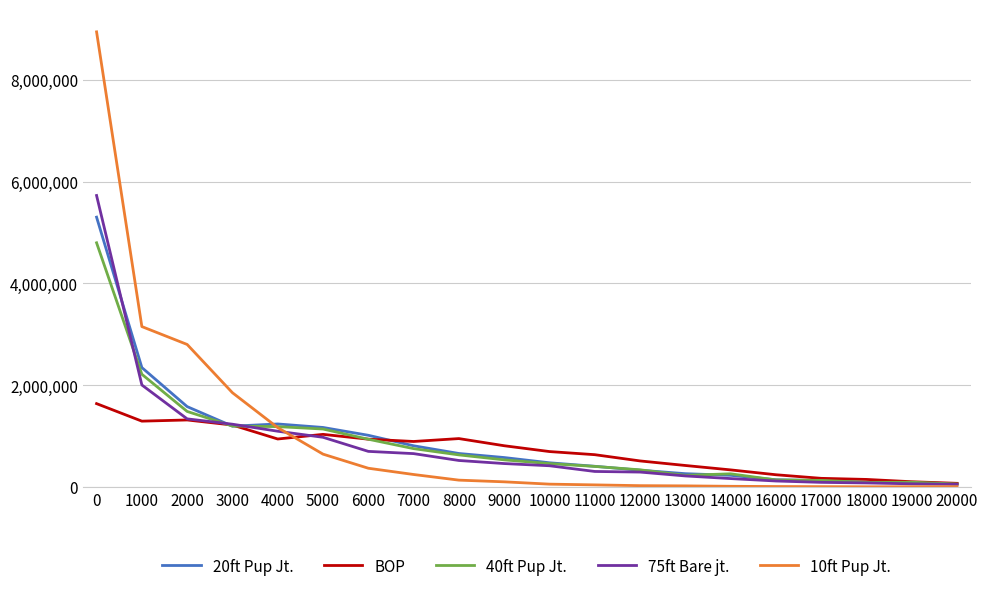

At how many categories does at least one series exceed 3560735?

1